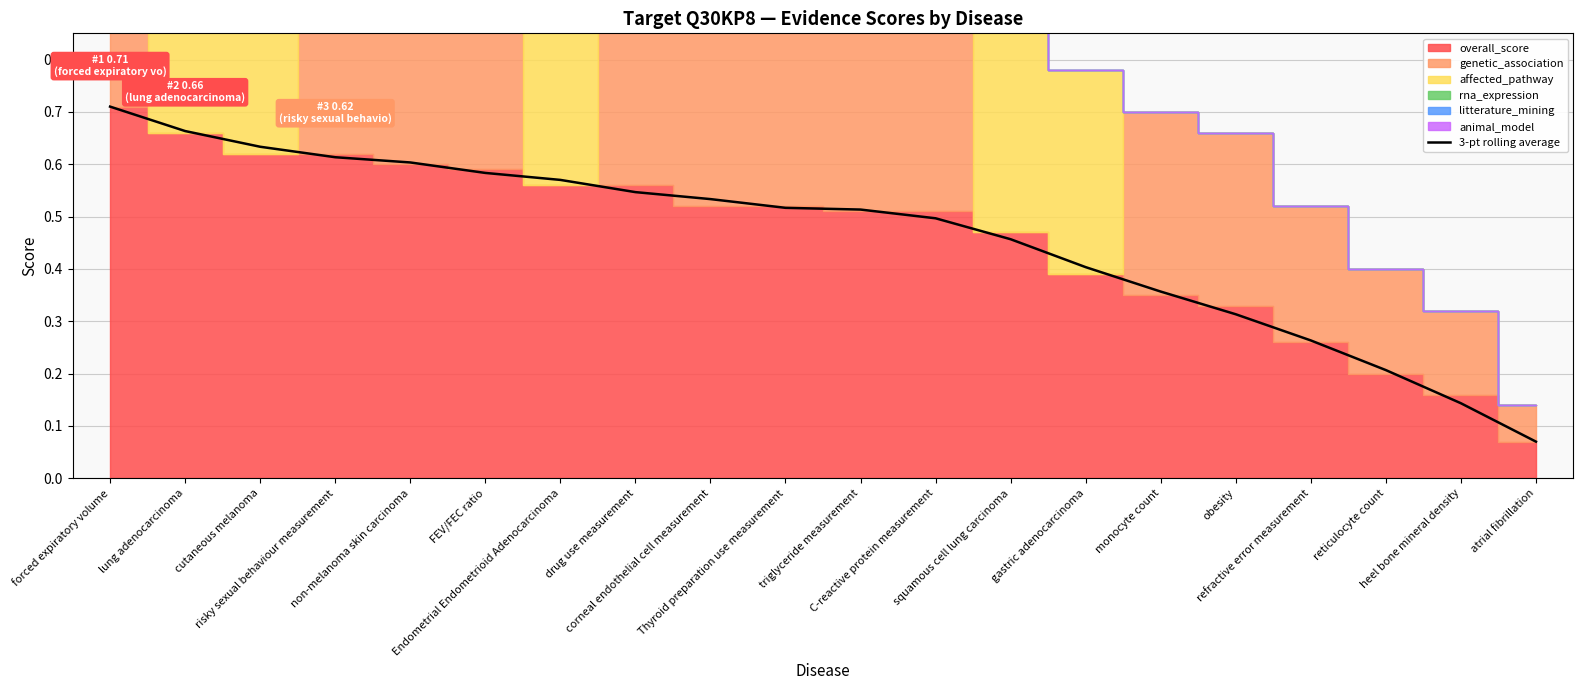

What is the maximum value shown in the chart?

0.7